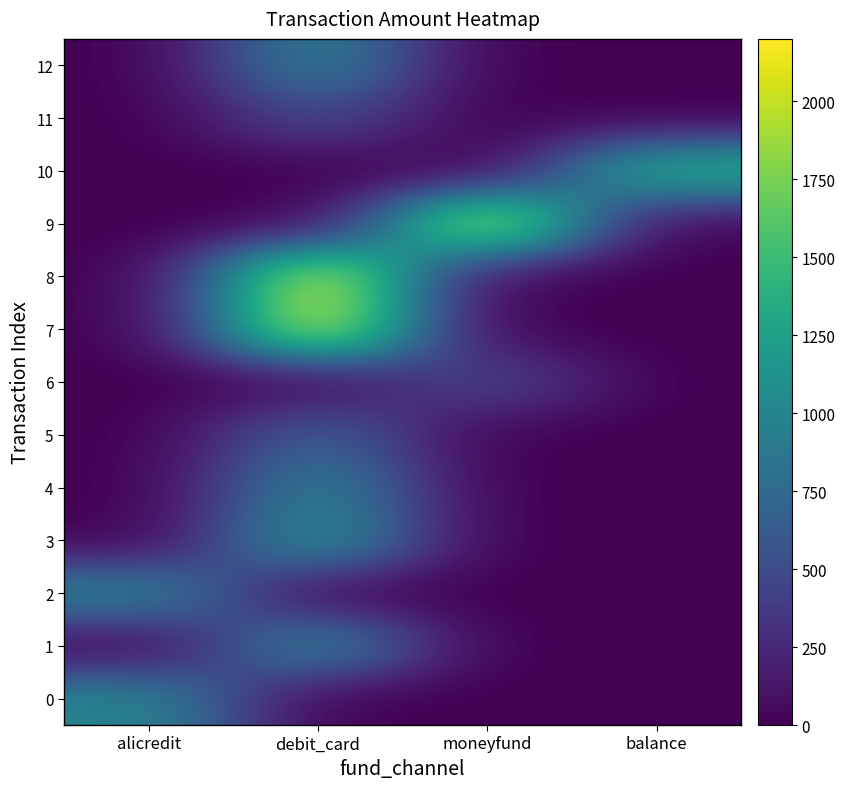

Reading left to right, transcribe all the data shown in this chart.

0: alicredit=1000.0	debit_card=0.0	moneyfund=0.0	balance=0.0
1: alicredit=0.0	debit_card=1060.0	moneyfund=0.0	balance=0.0
2: alicredit=1000.0	debit_card=0.0	moneyfund=0.0	balance=0.0
3: alicredit=0.0	debit_card=1180.0	moneyfund=0.0	balance=0.0
4: alicredit=0.0	debit_card=1000.0	moneyfund=0.0	balance=0.0
5: alicredit=0.0	debit_card=700.0	moneyfund=0.0	balance=0.0
6: alicredit=0.0	debit_card=0.0	moneyfund=500.0	balance=0.0
7: alicredit=0.0	debit_card=2200.0	moneyfund=0.0	balance=0.0
8: alicredit=0.0	debit_card=2200.0	moneyfund=0.0	balance=0.0
9: alicredit=0.0	debit_card=0.0	moneyfund=2200.0	balance=0.0
10: alicredit=0.0	debit_card=0.0	moneyfund=0.0	balance=1414.4
11: alicredit=0.0	debit_card=500.0	moneyfund=0.0	balance=0.0
12: alicredit=0.0	debit_card=1001.0	moneyfund=0.0	balance=0.0